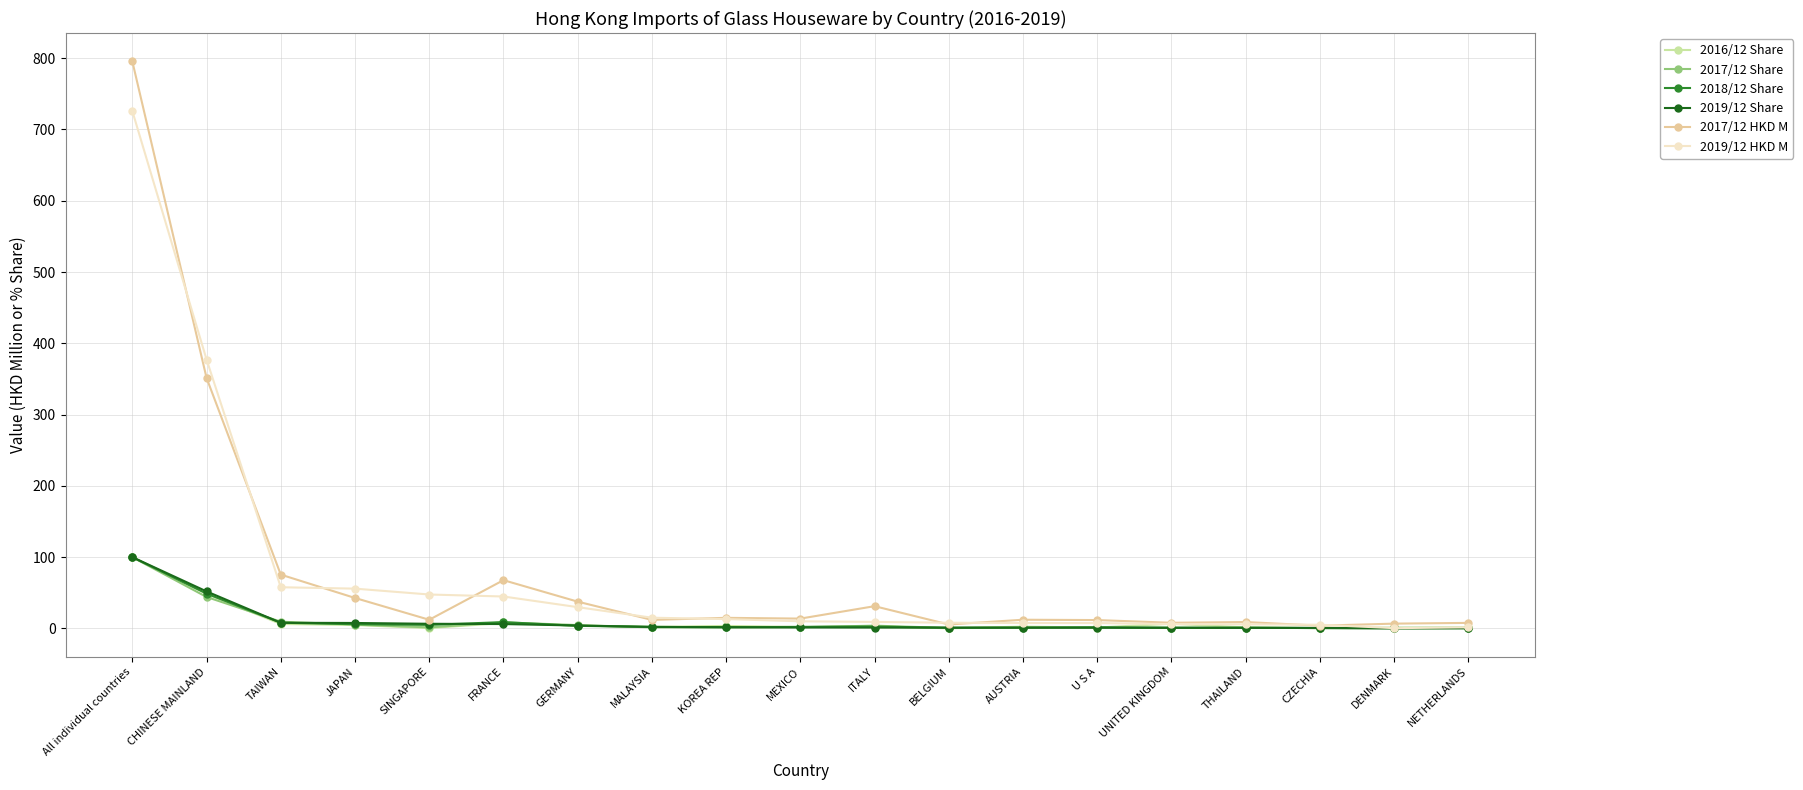

Which category has the highest value in the 2017/12 HKD M series?

All individual countries